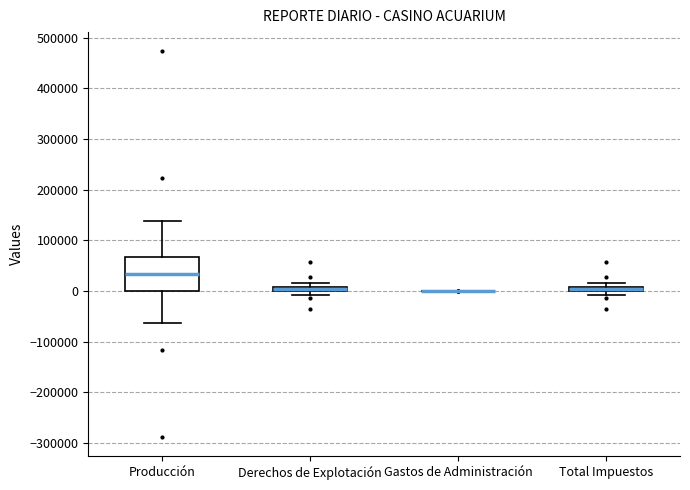

Comparing the boxes themselves (not the whiskers), which one is the tallest?

Producción